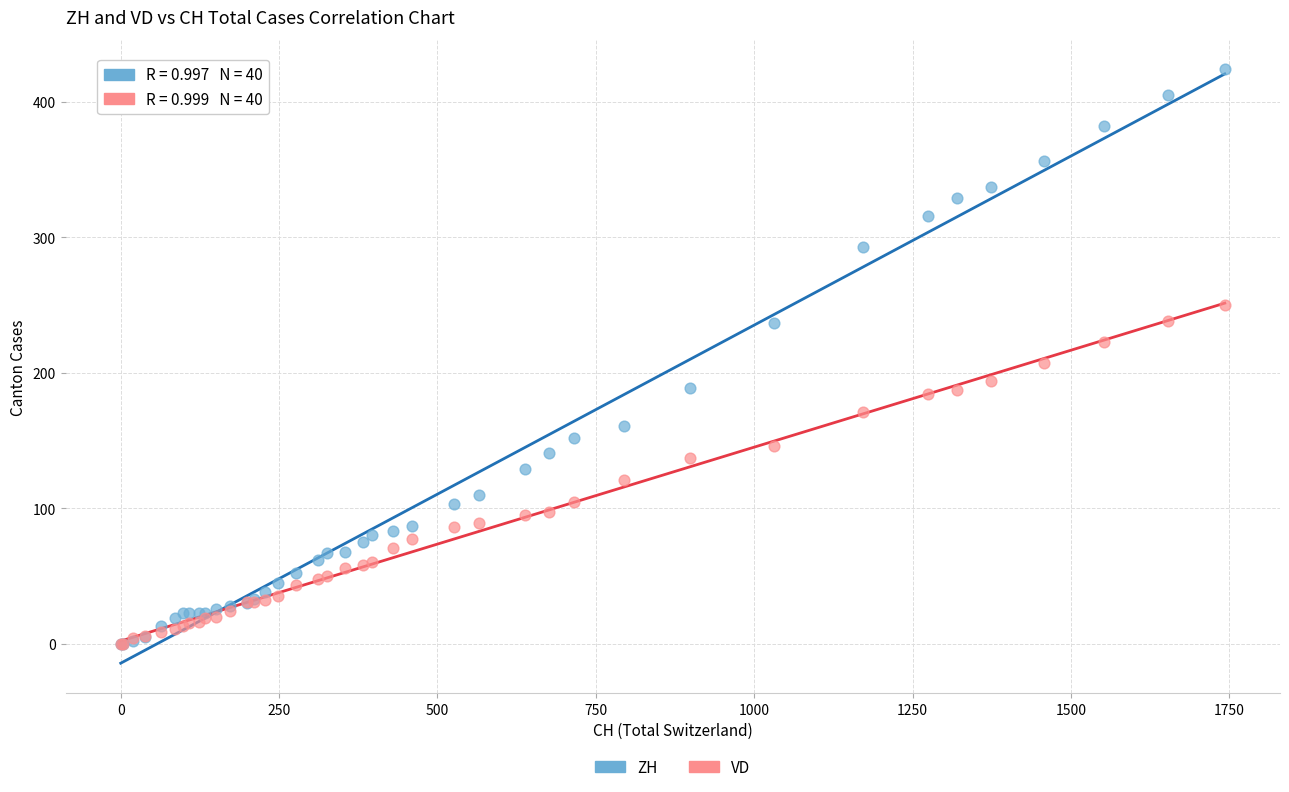

Across all series, what Y value is closest to 212?

207